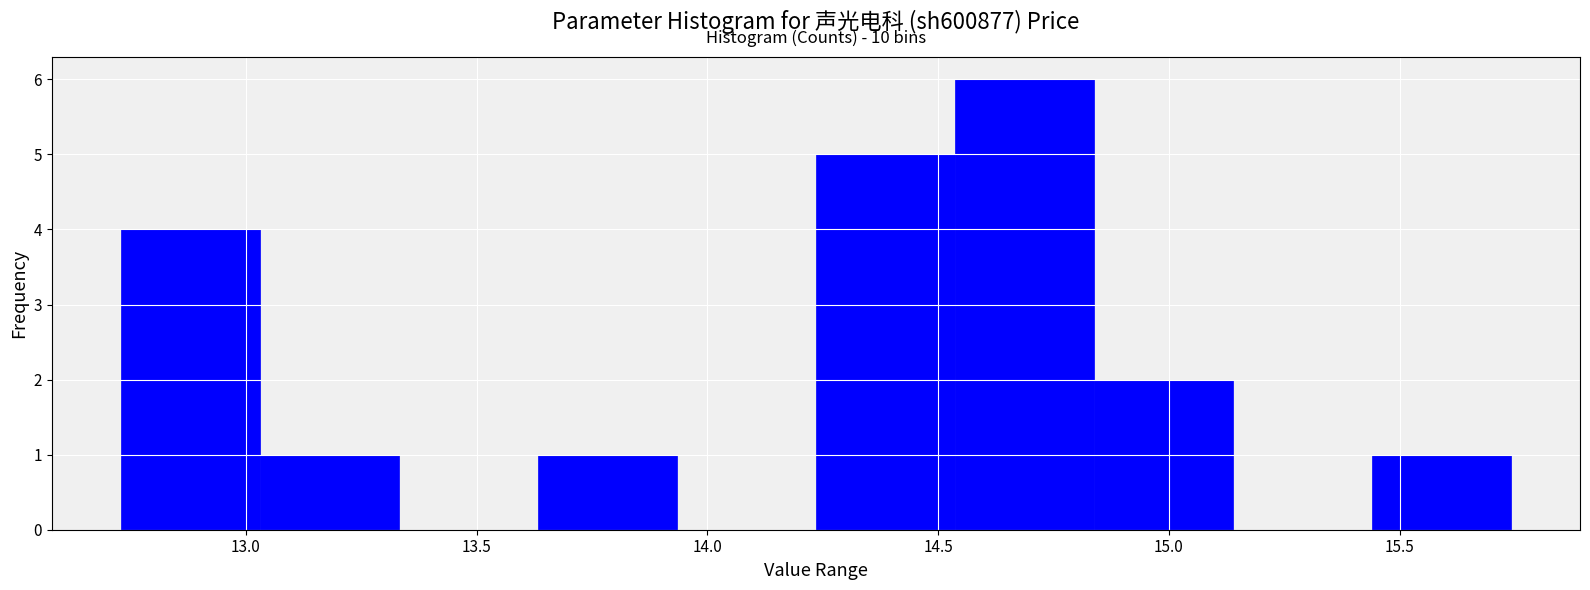

Which range on the x-axis has the tallest bar?

14.55 to 14.85